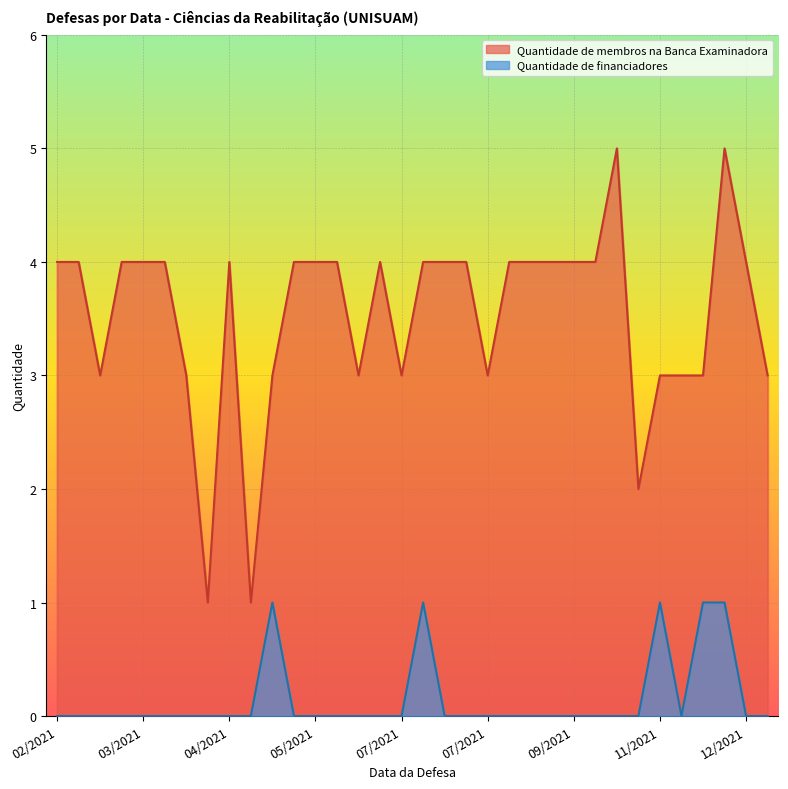

What is the total value across all series at 22/12/2021?

3